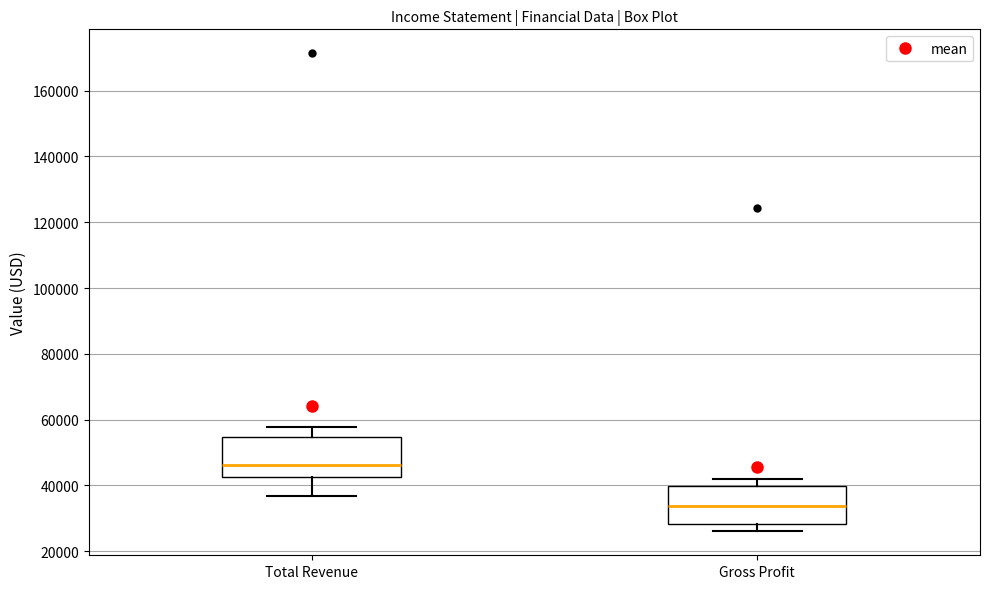

Reading left to right, read every box against the y-axis: the position of its median line, the range the box covers, and the ends of its whiskers. The values are not printed on the chart, so give them approximately, as read against the axis.

Total Revenue: median 46000, box 42000 to 54000, whiskers 36000 to 58000
Gross Profit: median 34000, box 28000 to 40000, whiskers 26000 to 42000